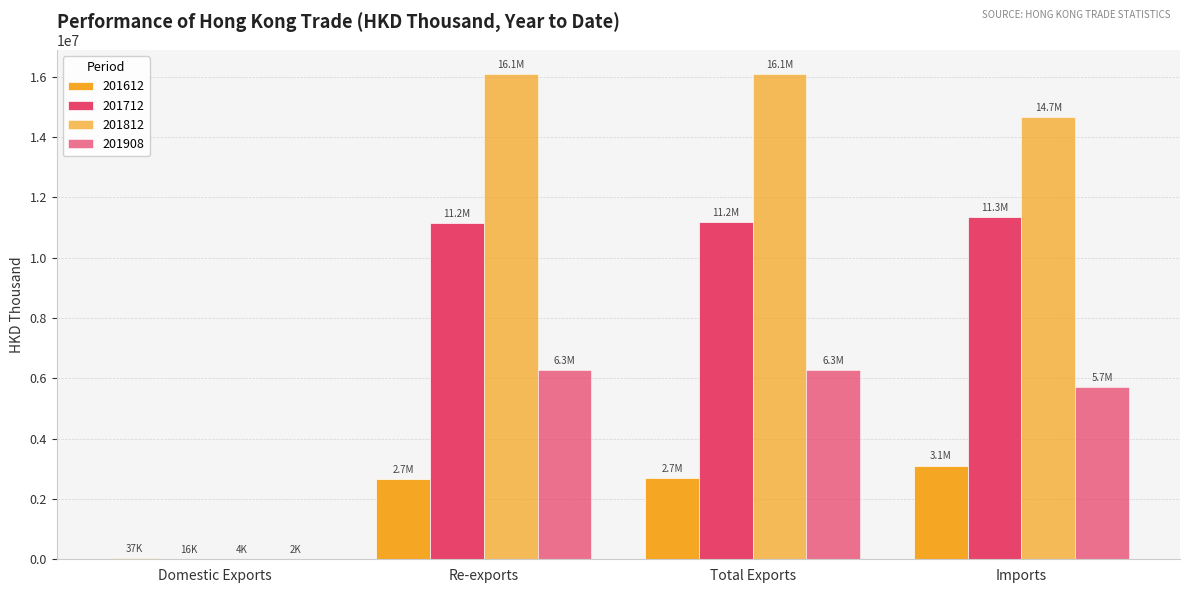

Reading left to right, extract all data points from this chart.

201612: Domestic Exports=37414.1	Re-exports=2665993.4	Total Exports=2703407.5	Imports=3103635.9
201712: Domestic Exports=16333.1	Re-exports=11156997.6	Total Exports=11173330.6	Imports=11348329.0
201812: Domestic Exports=3741.5	Re-exports=16080591.9	Total Exports=16084333.4	Imports=14650607.9
201908: Domestic Exports=1598.1	Re-exports=6261332.2	Total Exports=6262930.3	Imports=5719833.3